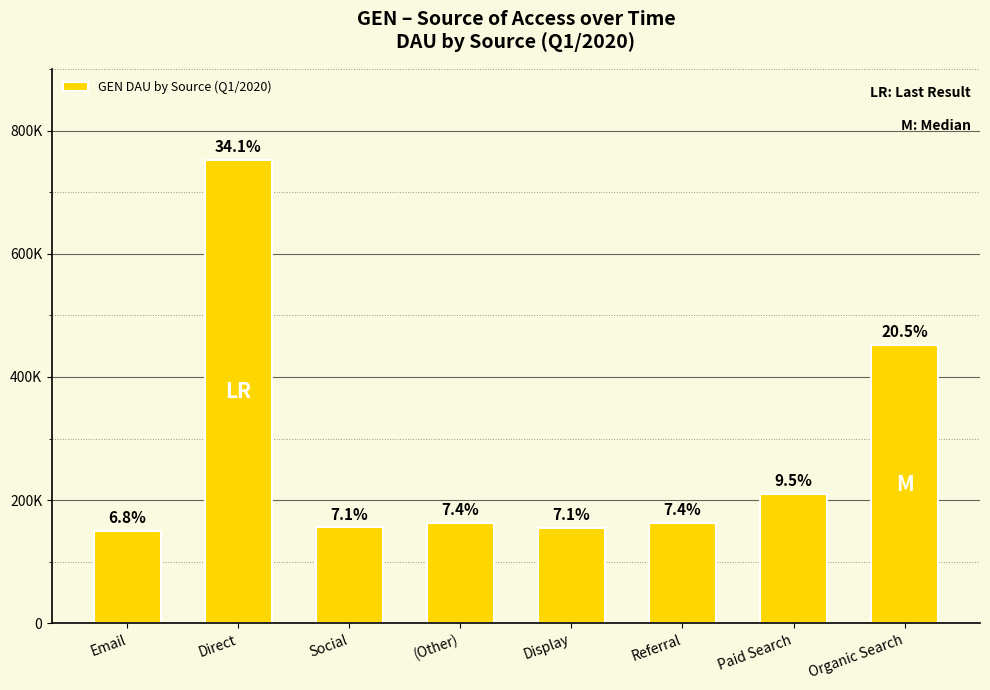

The value at Display is 155359. True or false?

True